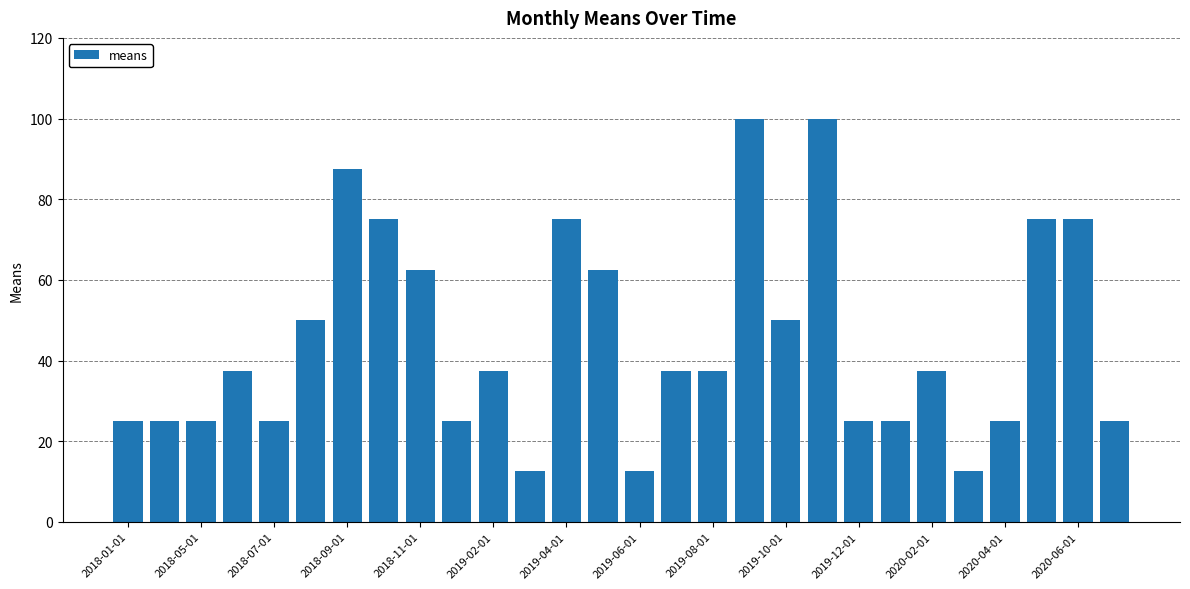

Does the chart contain stacked bars?

No